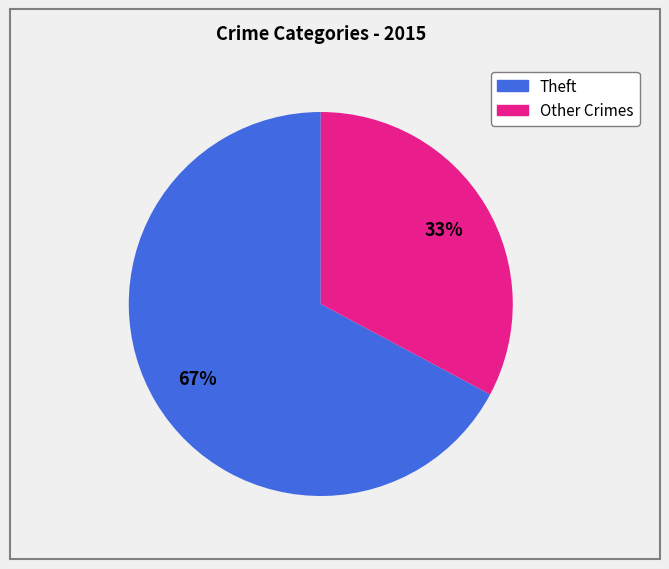

To the nearest percent, what is the average slice percentage?

50%